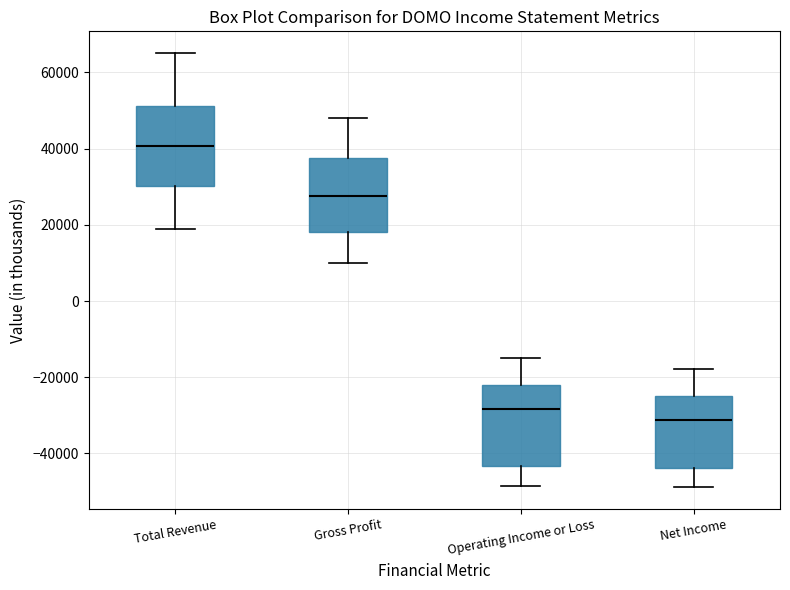

Where does the lower whisker of the box for Gross Profit end on the y-axis? The values are not printed on the chart, so give them approximately, as read against the axis.

10000